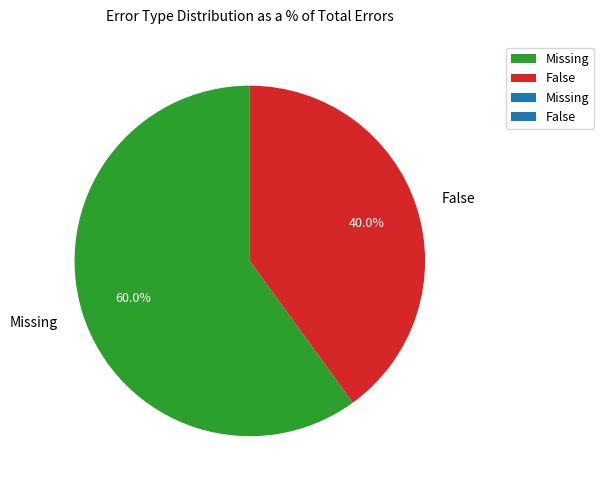

What percentage is the Missing slice, to the nearest percent?

60%